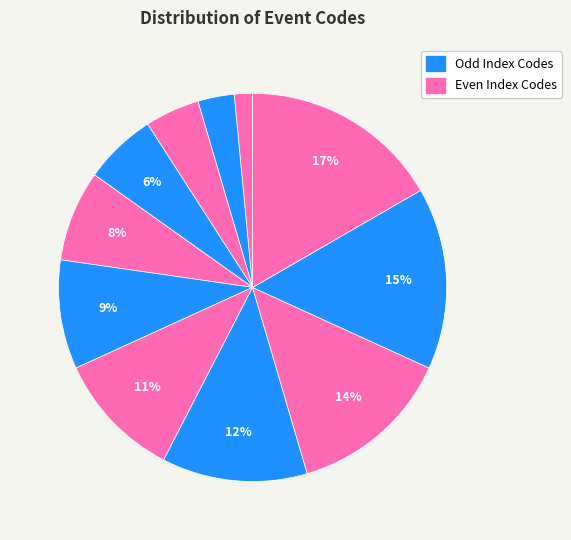

How many segments does this pie chart have?

11